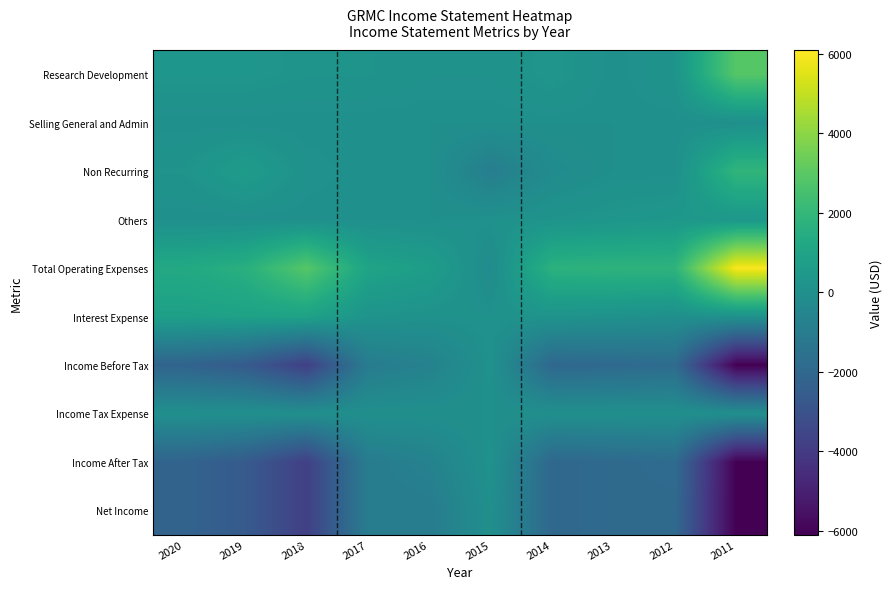

Reading right to left, what are all the values shown in this chart?

Research Development: 2011=2900	2012=200	2013=0	2014=300	2015=100	2016=100	2017=200	2018=200	2019=300	2020=300
Selling General and Admin: 2011=0	2012=0	2013=0	2014=0	2015=0	2016=0	2017=0	2018=0	2019=0	2020=0
Non Recurring: 2011=1900	2012=0	2013=0	2014=-200	2015=-900	2016=0	2017=0	2018=100	2019=600	2020=200
Others: 2011=400	2012=400	2013=300	2014=200	2015=100	2016=0	2017=0	2018=0	2019=0	2020=0
Total Operating Expenses: 2011=6000	2012=1800	2013=1800	2014=1700	2015=-200	2016=700	2017=1000	2018=2900	2019=1600	2020=1300
Interest Expense: 2011=100	2012=0	2013=100	2014=200	2015=100	2016=100	2017=200	2018=900	2019=900	2020=800
Income Before Tax: 2011=-6100	2012=-1800	2013=-1900	2014=-2000	2015=100	2016=-700	2017=-1000	2018=-3800	2019=-2600	2020=-2200
Income Tax Expense: 2011=0	2012=0	2013=0	2014=0	2015=0	2016=0	2017=0	2018=0	2019=0	2020=0
Income After Tax: 2011=-6100	2012=-1800	2013=-1900	2014=-2000	2015=100	2016=-700	2017=-1000	2018=-3800	2019=-2600	2020=-2200
Net Income: 2011=-6100	2012=-1900	2013=-1900	2014=-2000	2015=0	2016=-1000	2017=-1000	2018=-3800	2019=-2600	2020=-2200